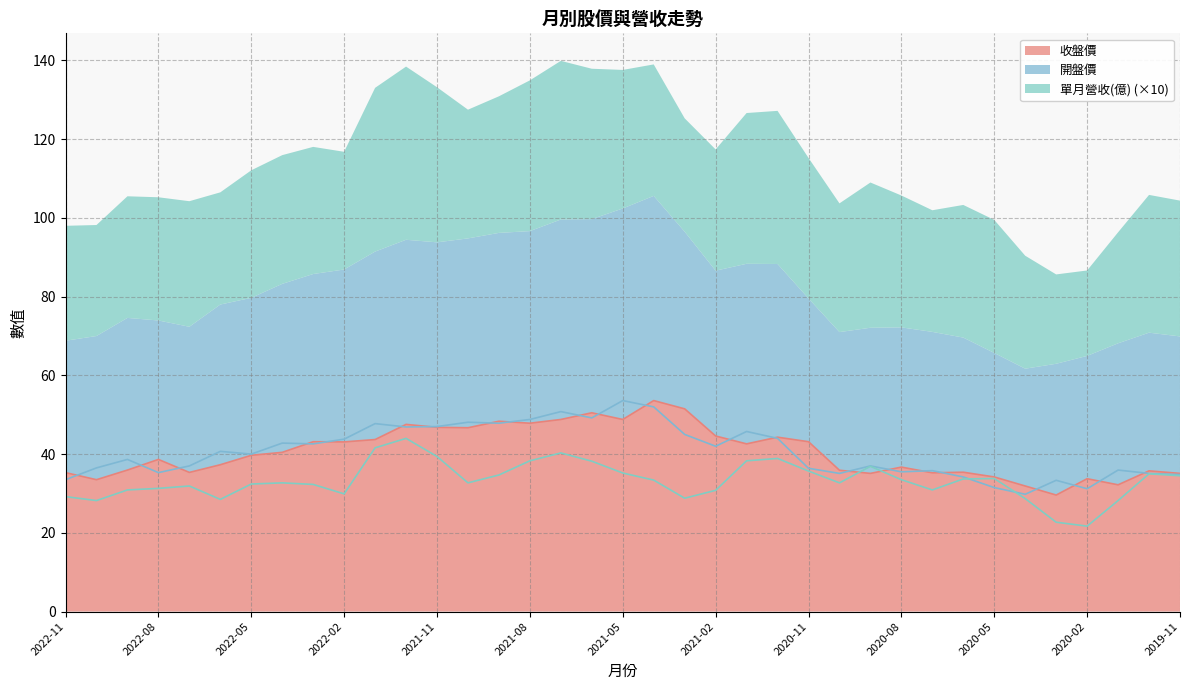

How many lines are shown in the chart?

3